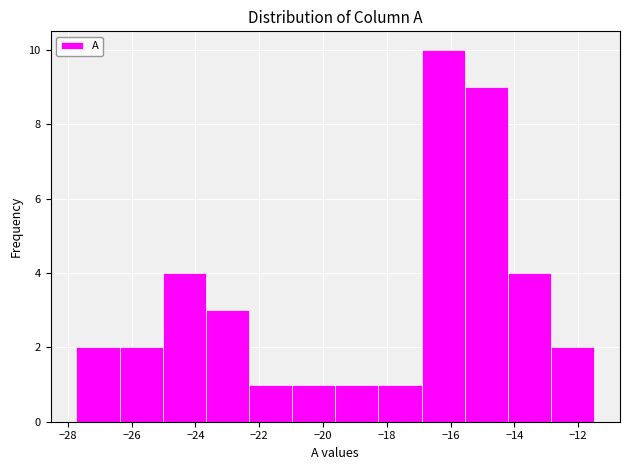

Reading left to right, transcribe this chart: for each bar, give the range it covers on the x-axis and its height. Neither the bar edges nor the heights are printed on the chart, so give them approximately, as read against the axes.

-27.8 to -26.4: 2
-26.4 to -25.0: 2
-25.0 to -23.6: 4
-23.6 to -22.4: 3
-22.4 to -21.0: 1
-21.0 to -19.6: 1
-19.6 to -18.2: 1
-18.2 to -17.0: 1
-17.0 to -15.6: 10
-15.6 to -14.2: 9
-14.2 to -12.8: 4
-12.8 to -11.4: 2